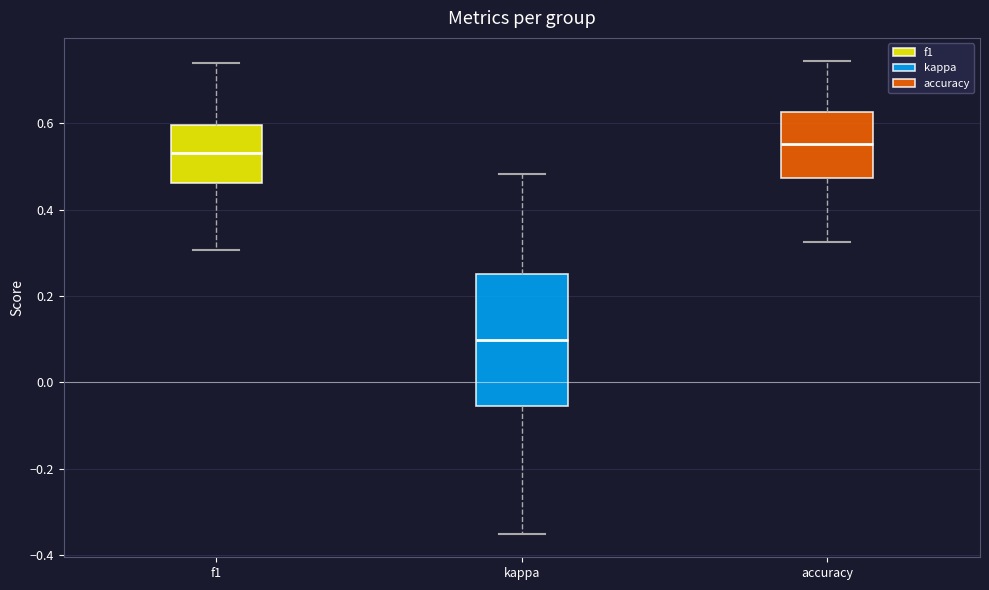

Reading left to right, transcribe this box plot: for each box, give where its median line is, the range the box spans, and where its two whiskers end, as read against the y-axis. The values are not printed on the chart, so give them approximately, as read against the axis.

f1: median 0.54, box 0.46 to 0.60, whiskers 0.30 to 0.74
kappa: median 0.10, box -0.06 to 0.26, whiskers -0.34 to 0.48
accuracy: median 0.56, box 0.48 to 0.62, whiskers 0.32 to 0.74